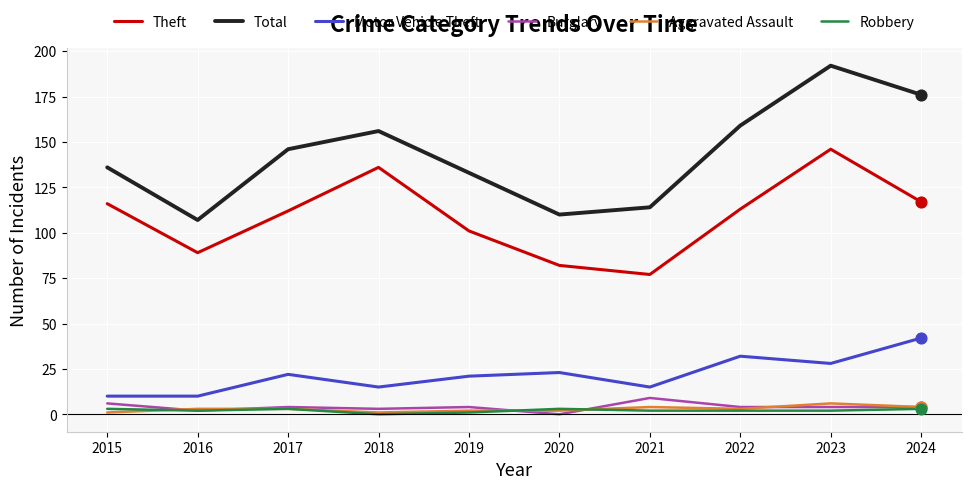

At how many categories does at least one series exceed 8?

10